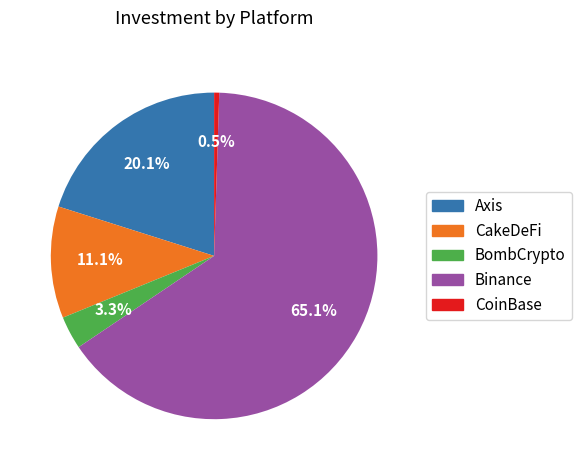

Do CakeDeFi and Axis together represent more than half of the pie?

No